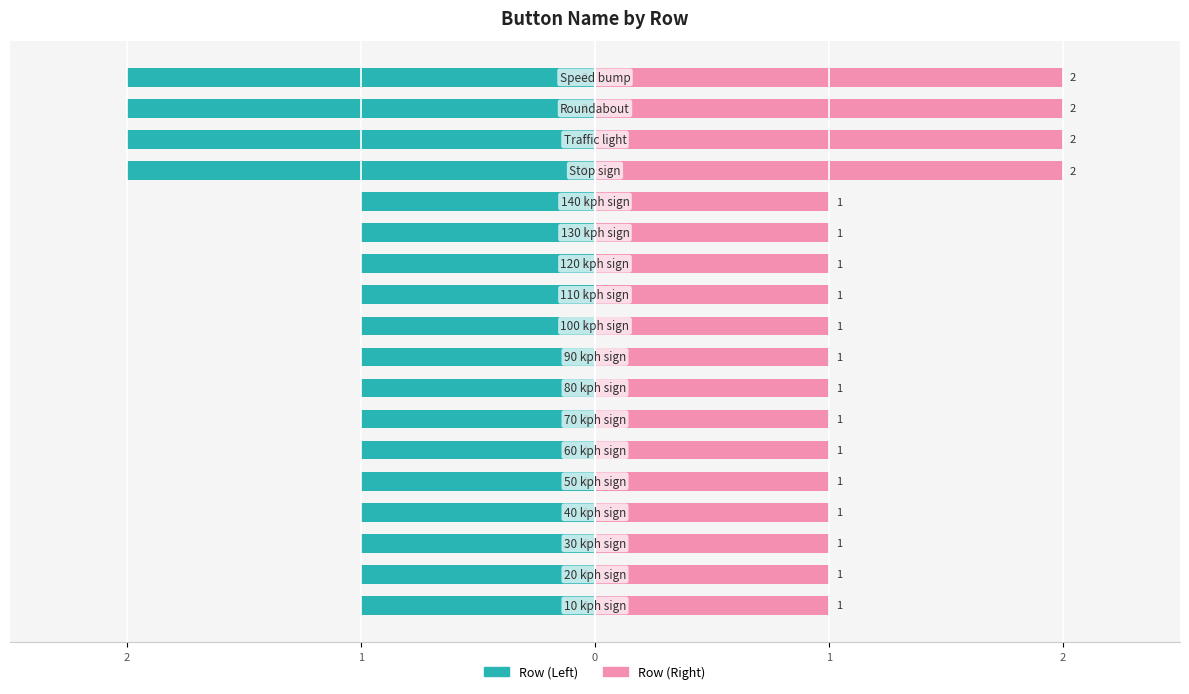

Read the Row (Left) value at 1.

-1